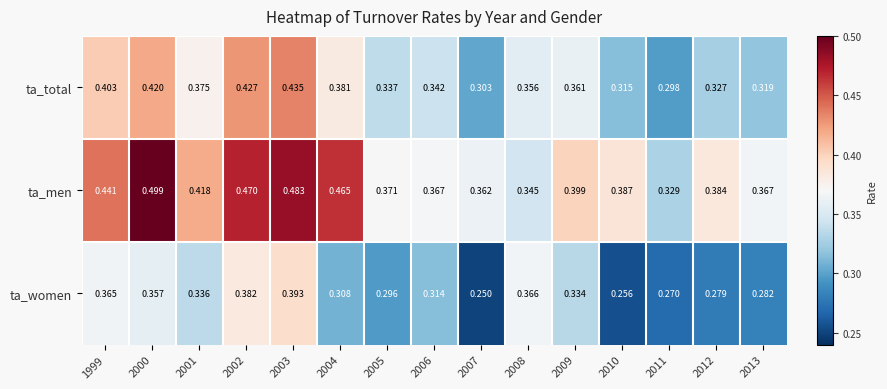

Which series has the largest total across all categories?

ta_men